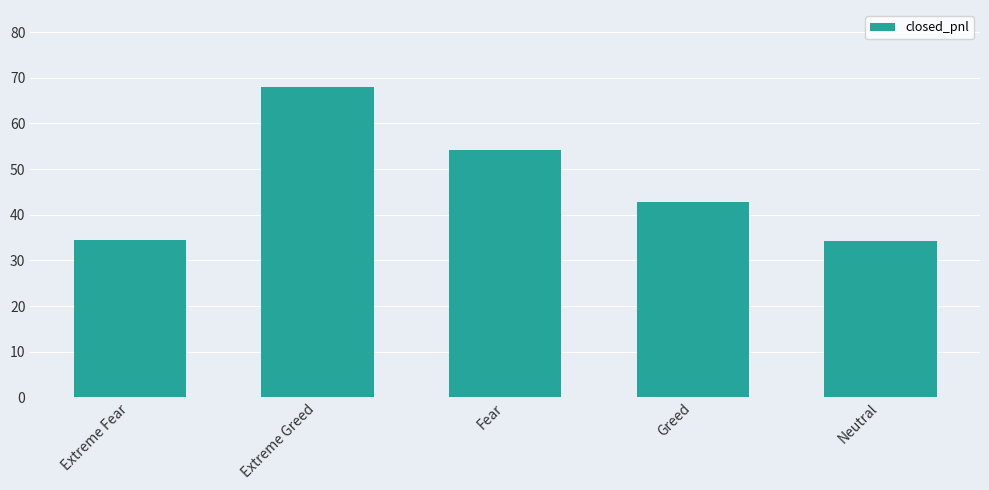

Which has a higher value, Greed or Neutral?

Greed